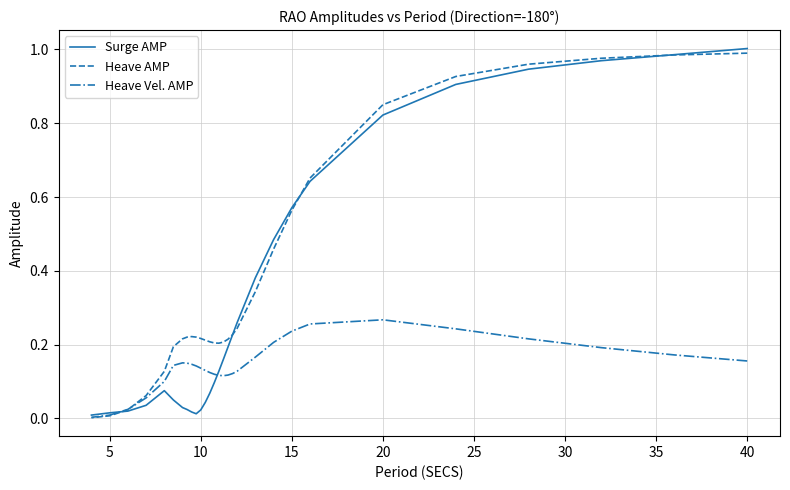

In Heave AMP, how many points are higher than both neighbors (excluding endpoints)?

1